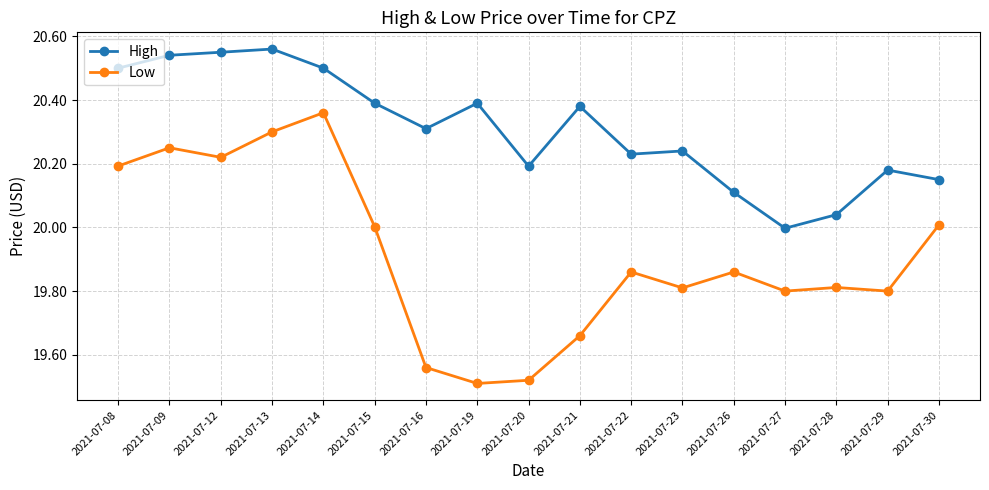

Where is the first local maximum for Low?

2021-07-09